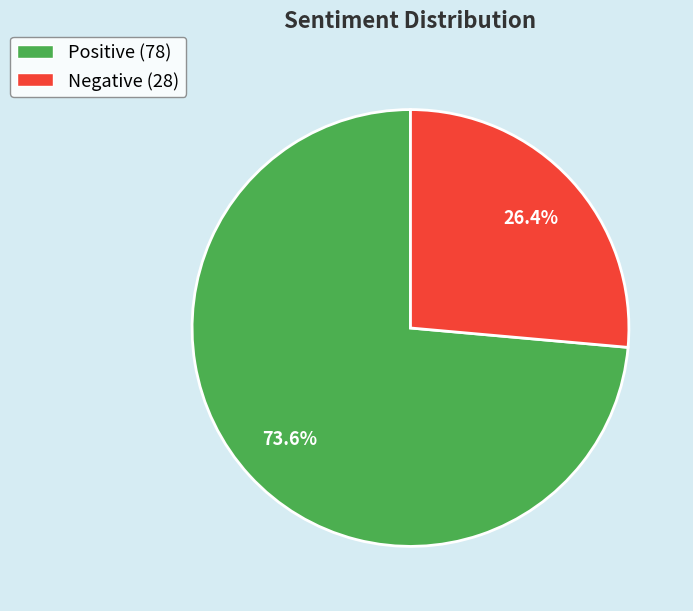

Count the number of slices in the pie.

2